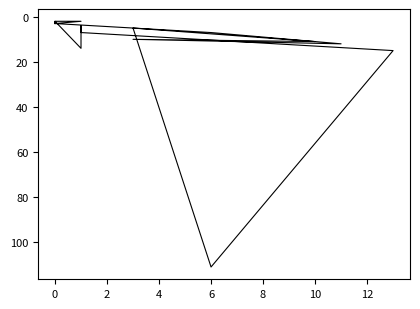

How many lines are shown in the chart?

1